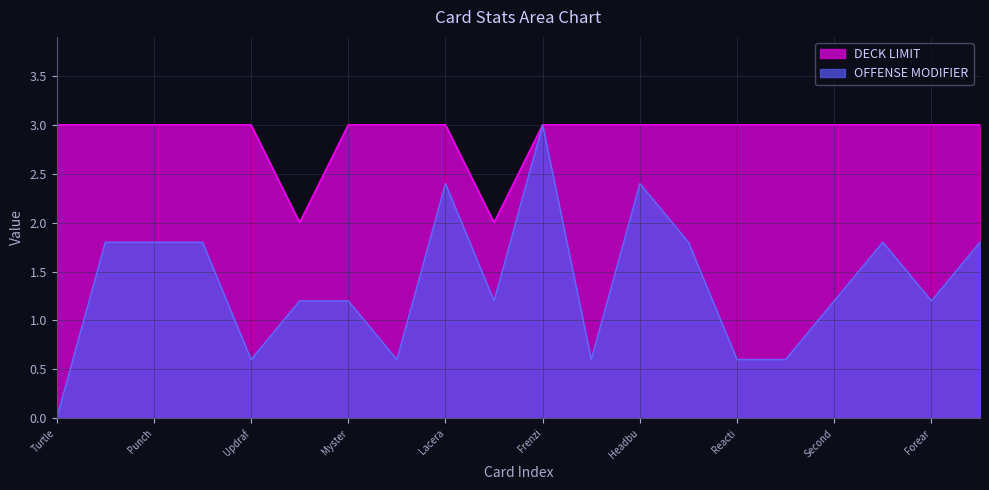

True or false: DECK LIMIT and OFFENSE MODIFIER cross at least once.

False